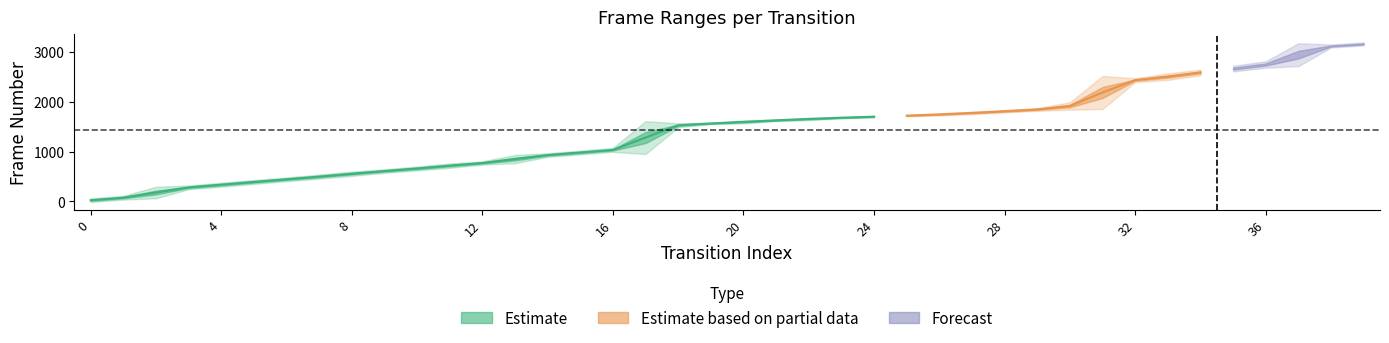

Which category has the highest value in the frame_end series?

39